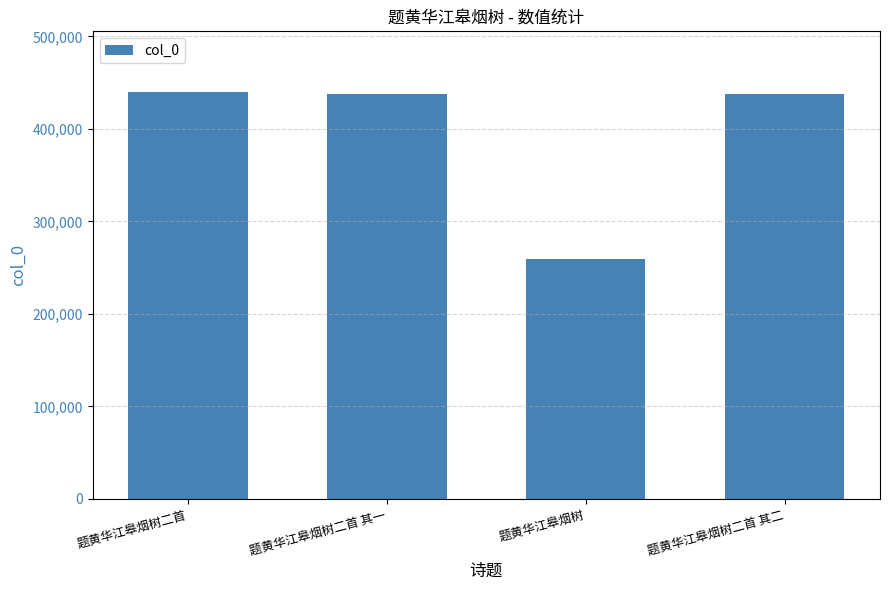

True or false: the data shows 296927 at 题黄华江皋烟树二首 其一.

False